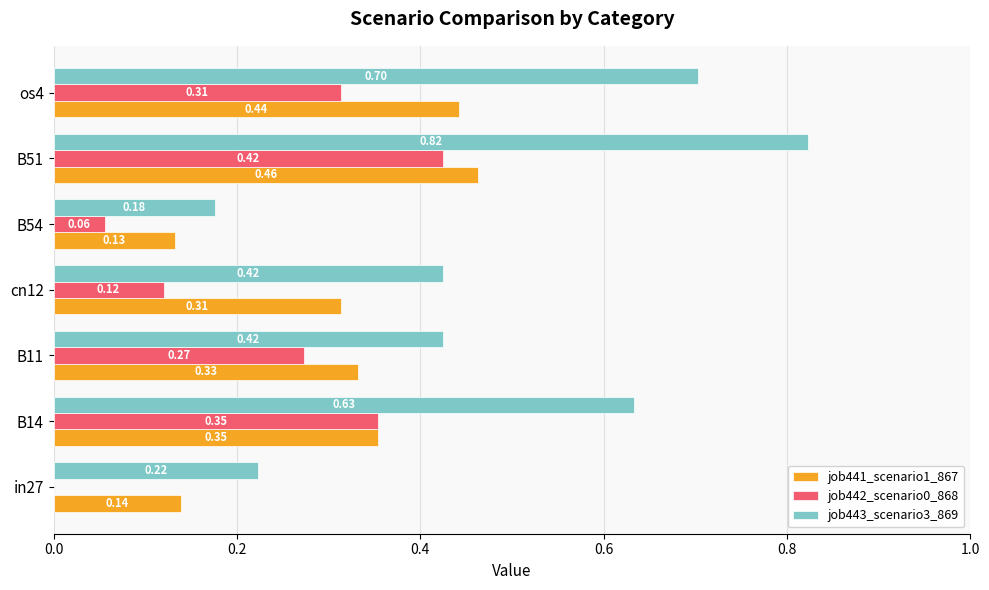

How many categories are shown in the chart?

7